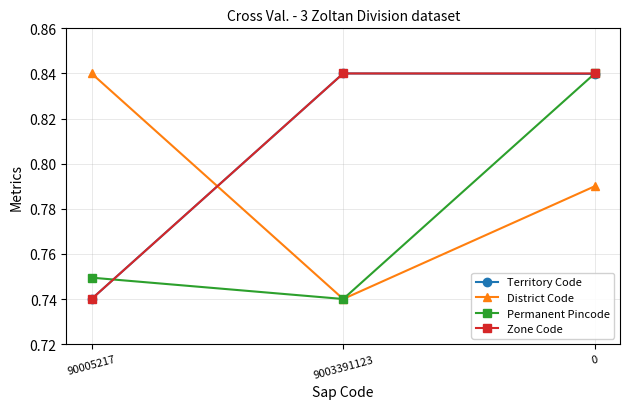

Which series changed the most between 90005217 and 0?

Zone Code